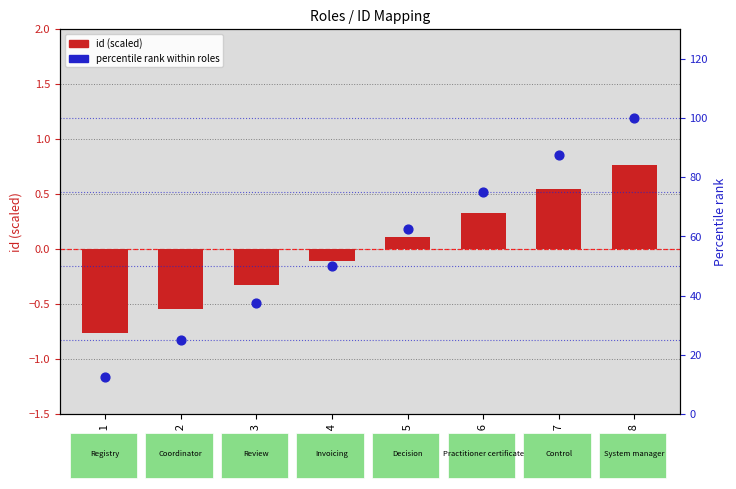

Is the value of percentile rank within roles at Role 7 greater than the value of id (scaled) at Role 2?

Yes